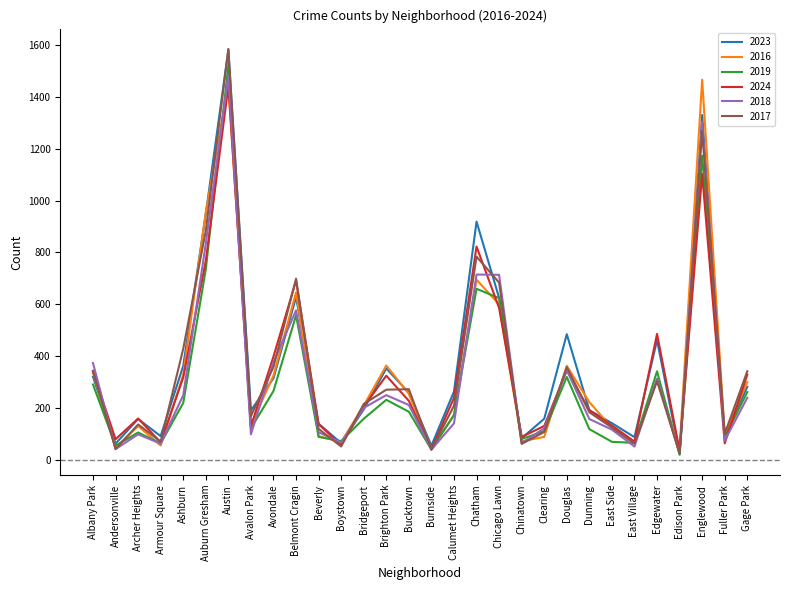

Which category has the highest value across all series?

Austin